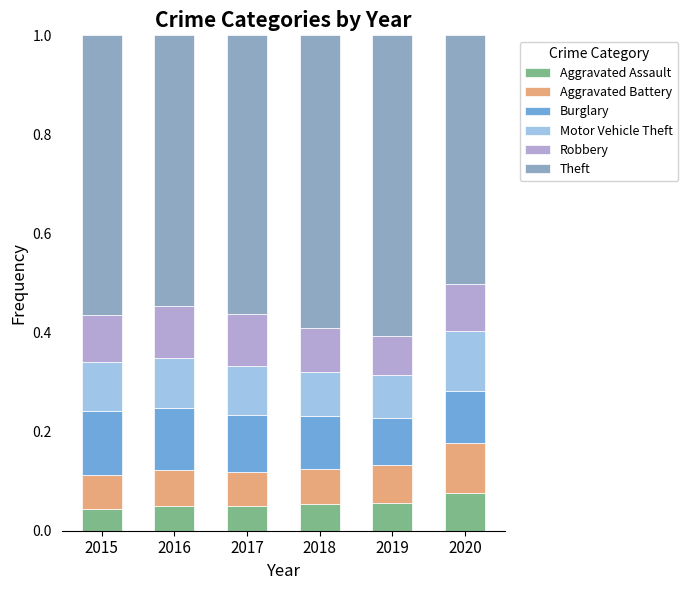

What is the total value across all series at 2016?

1.0